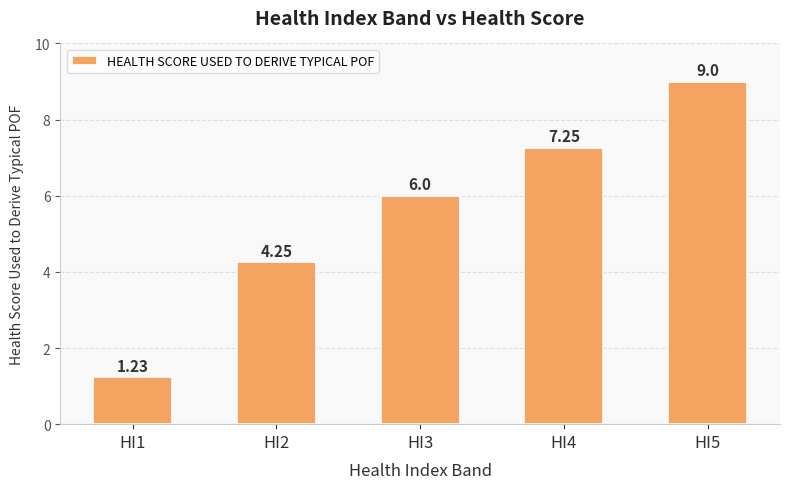

Between HI3 and HI4, which is larger?

HI4